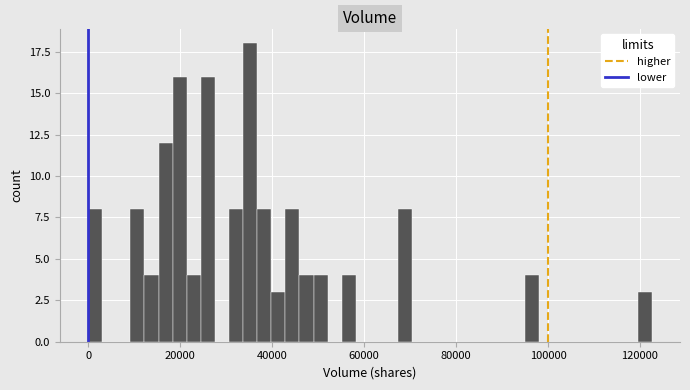

Read against the x-axis, roughly where is the centre of the tallest bar?

36000